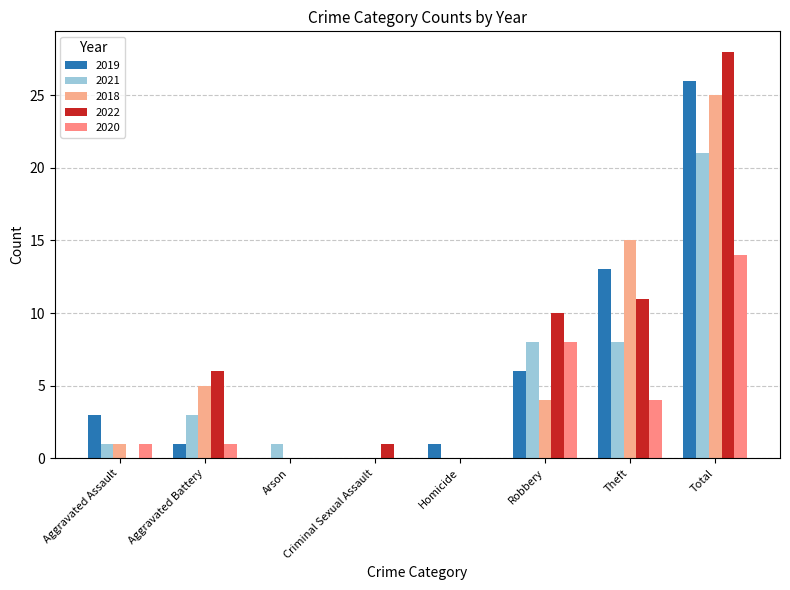

At which category is the sum across all series the highest?

Total